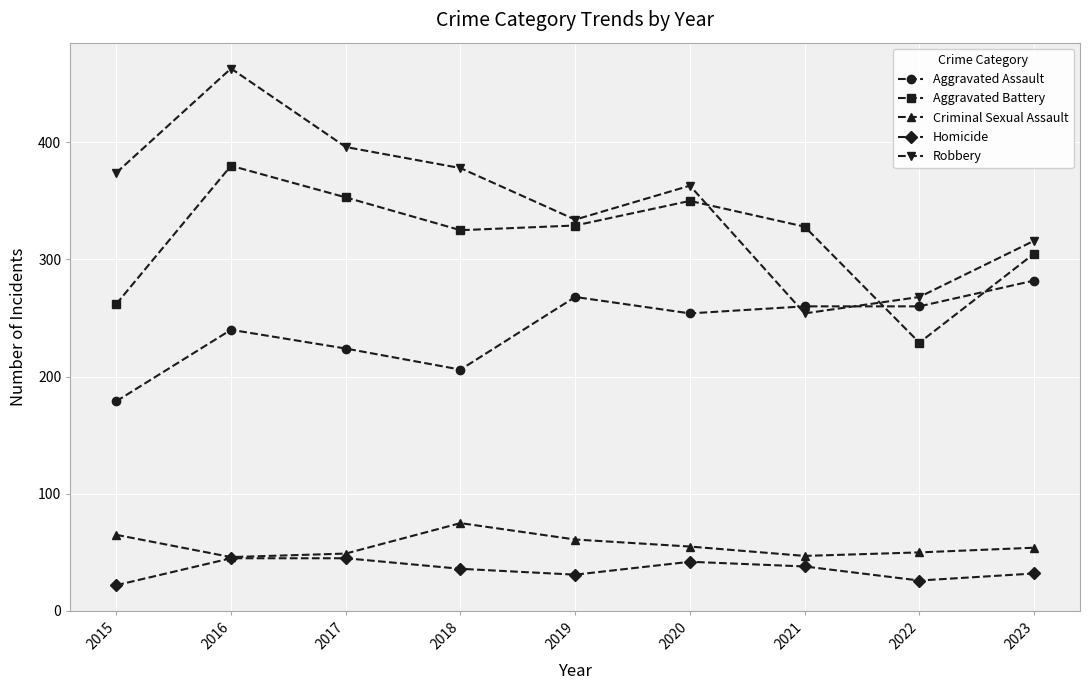

Does the chart have visible grid lines?

Yes